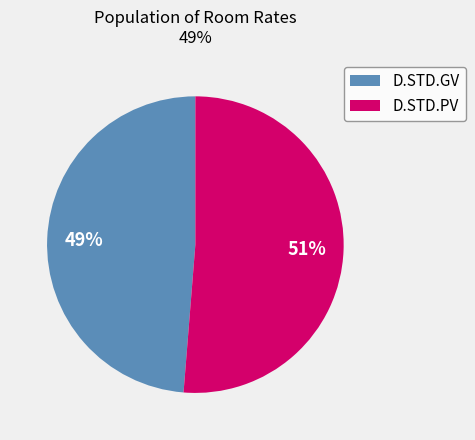

Do D.STD.PV and D.STD.GV together represent more than half of the pie?

Yes